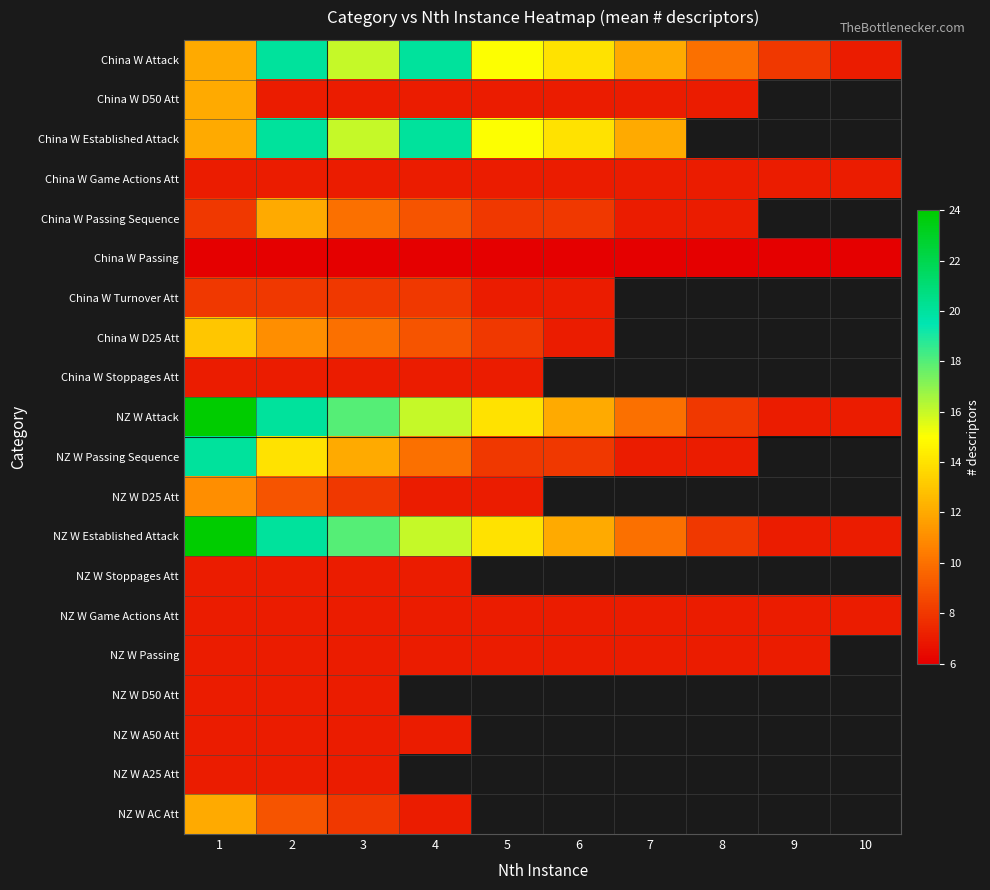

True or false: China W Established Attack has a value of 20.0 at 2.

True